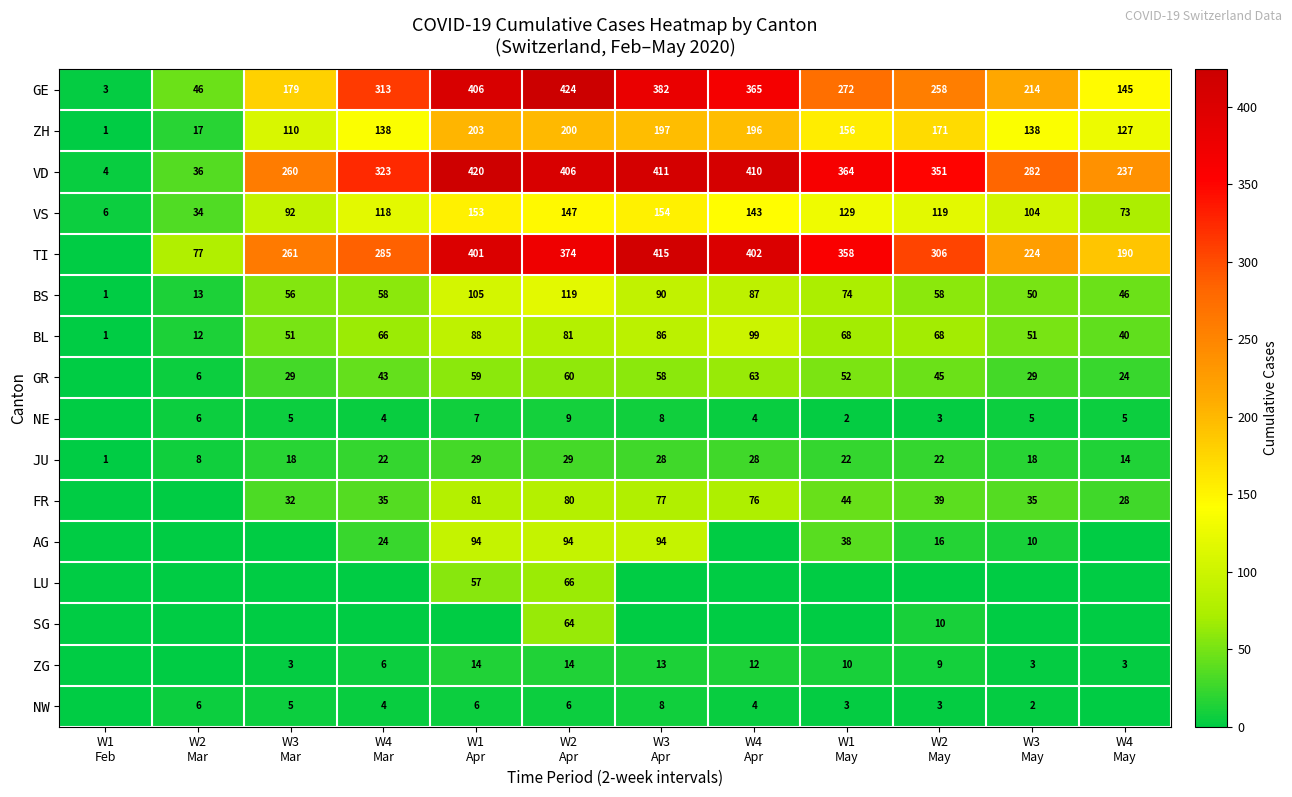

What is the sum of all ZH values?

1654